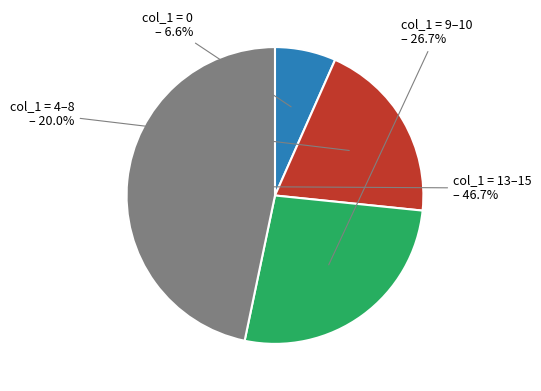

Does any single category account for the majority?

No